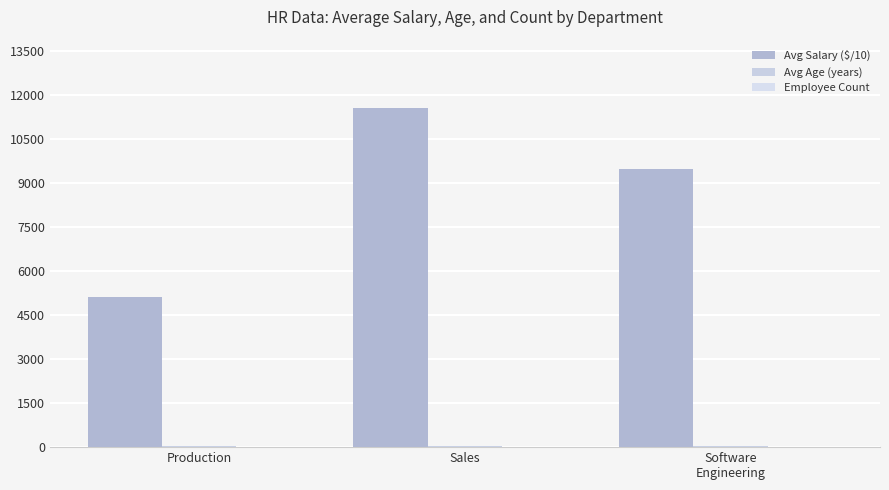

How many groups of bars are there?

3